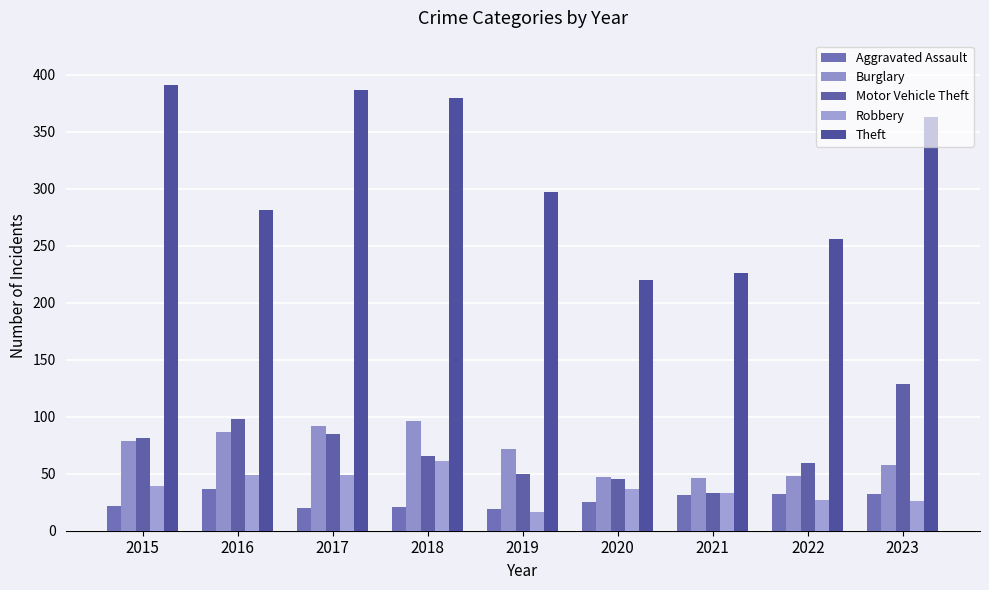

Rank the series at 2019 from highest to lowest value.

Theft, Burglary, Motor Vehicle Theft, Aggravated Assault, Robbery